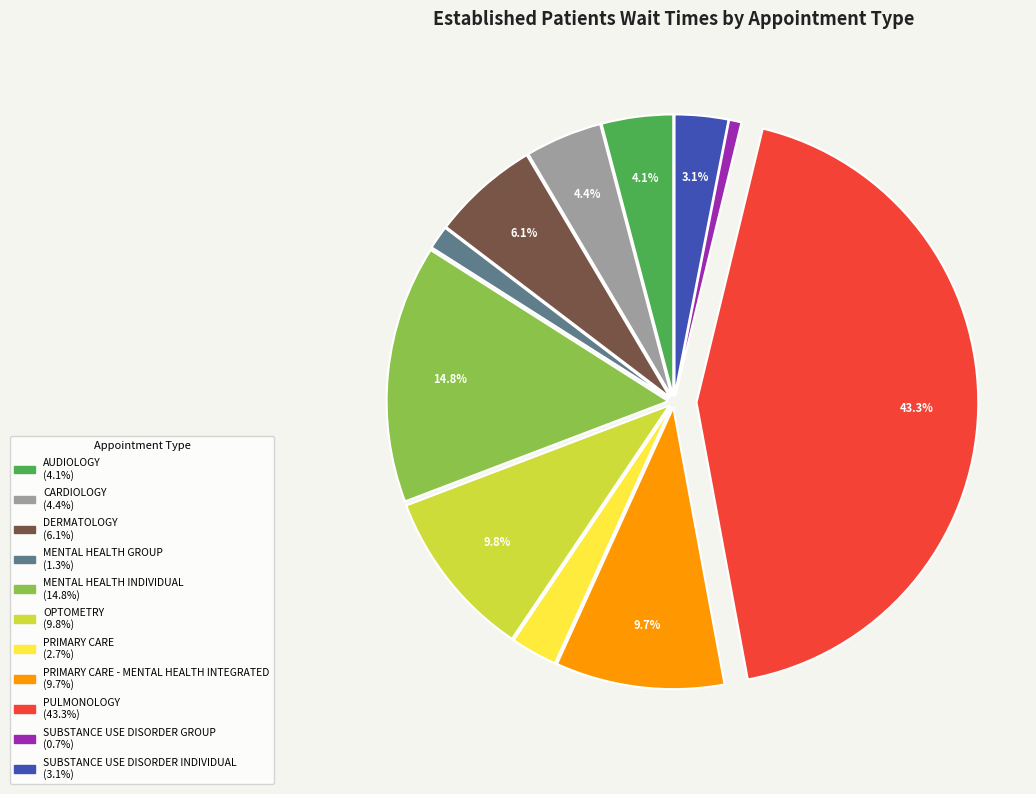

How many slices are in this pie chart?

11